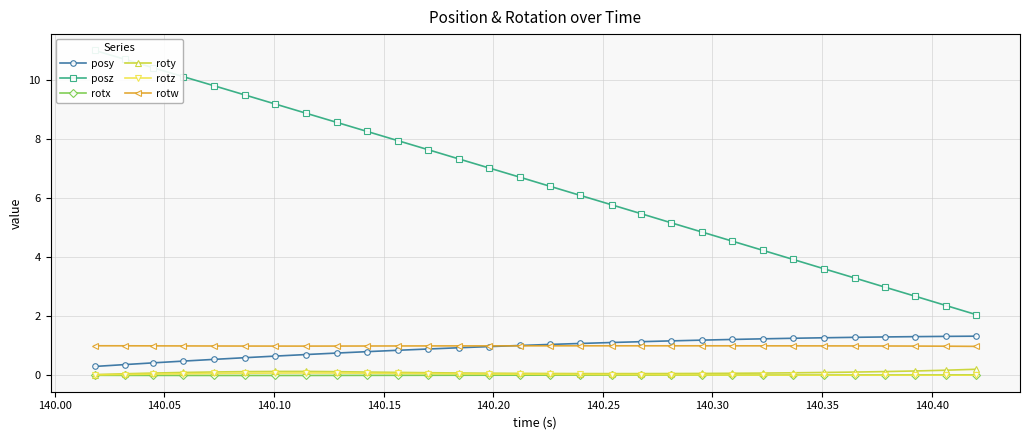

True or false: rotz and posy intersect in this chart.

False